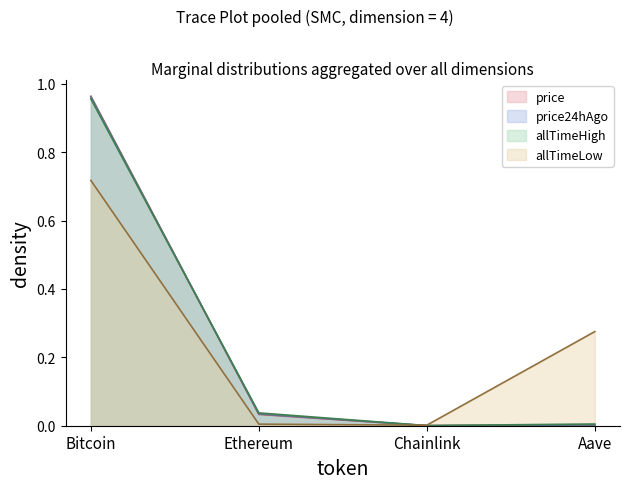

What are all the series names shown in the legend?

price, price24hAgo, allTimeHigh, allTimeLow